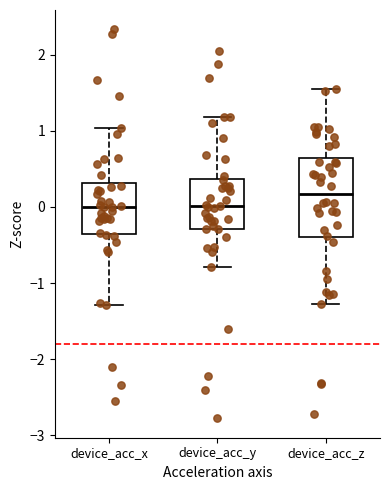

Where is the lower edge of the box for device_acc_y on the y-axis? The values are not printed on the chart, so give them approximately, as read against the axis.

-0.3